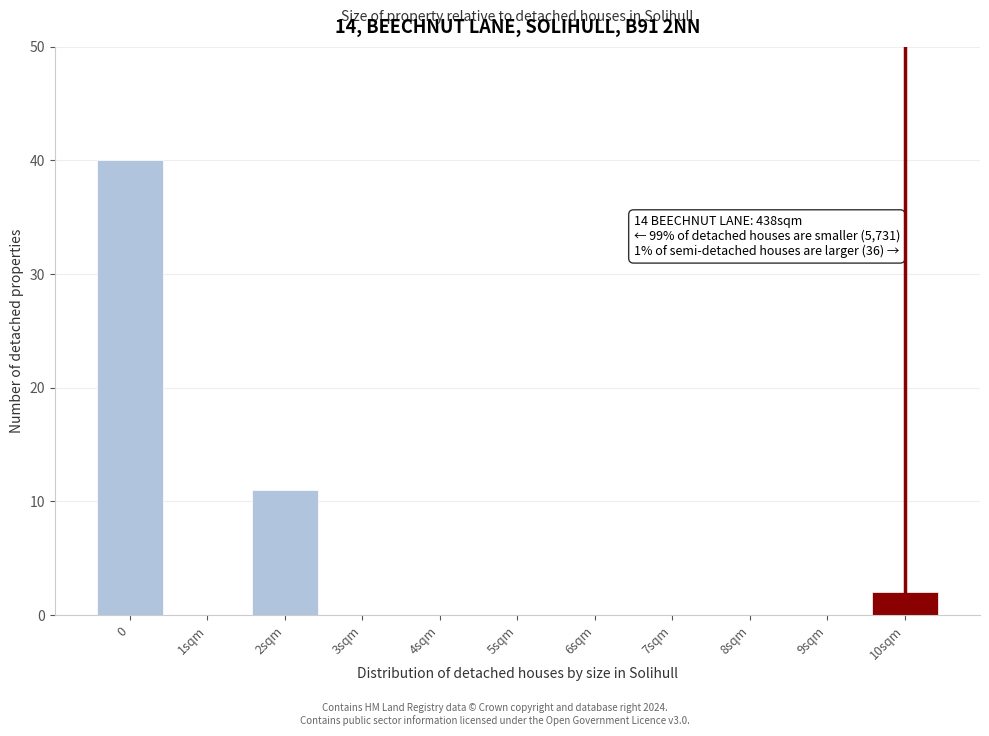

Reading left to right, list all the values displayed in this chart.

0=40	1sqm=0	2sqm=11	3sqm=0	4sqm=0	5sqm=0	6sqm=0	7sqm=0	8sqm=0	9sqm=0	10sqm=2